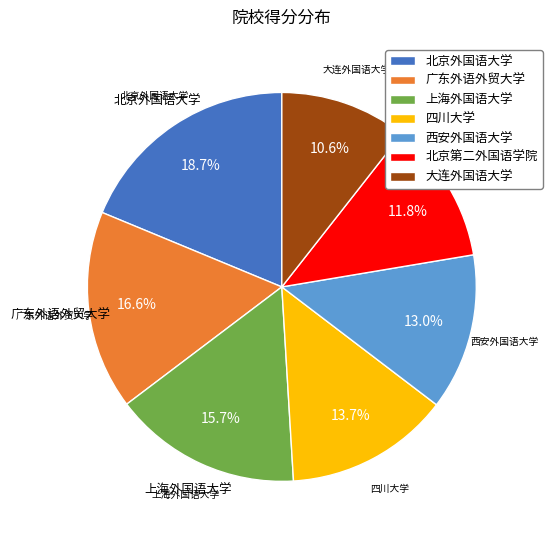

The 大连外国语大学 slice represents 1% of the pie. True or false?

False